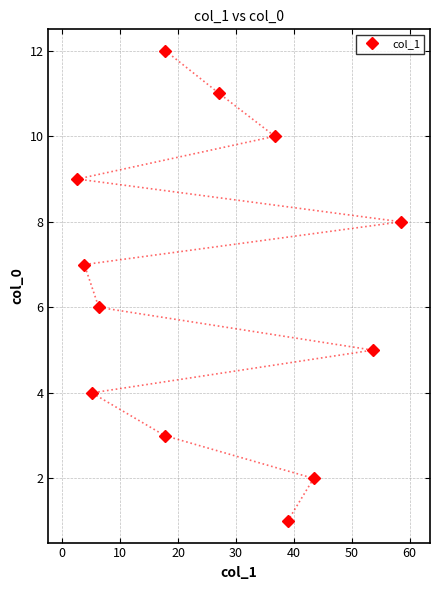

Reading left to right, extract all data points from this chart.

9	7	4	6	3	12	11	10	1	2	5	8